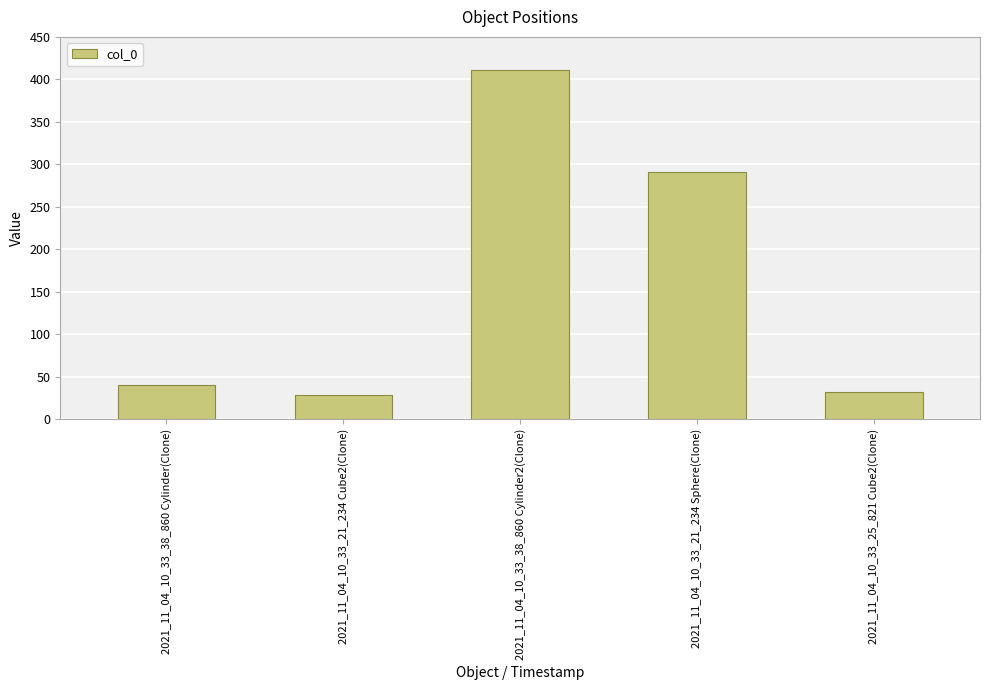

What is the label of the 2nd bar from the left?

2021_11_04_10_33_21_234 Cube2(Clone)